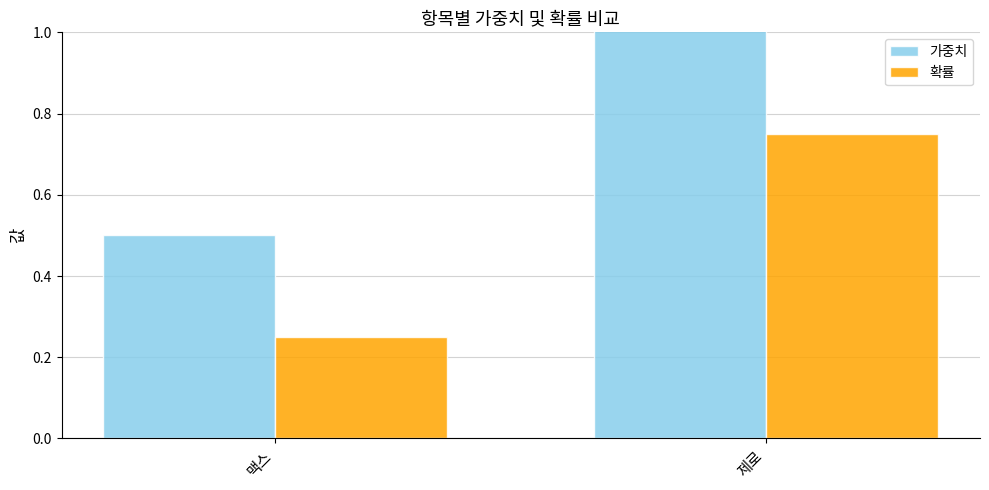

What is the minimum value shown in the chart?

0.2